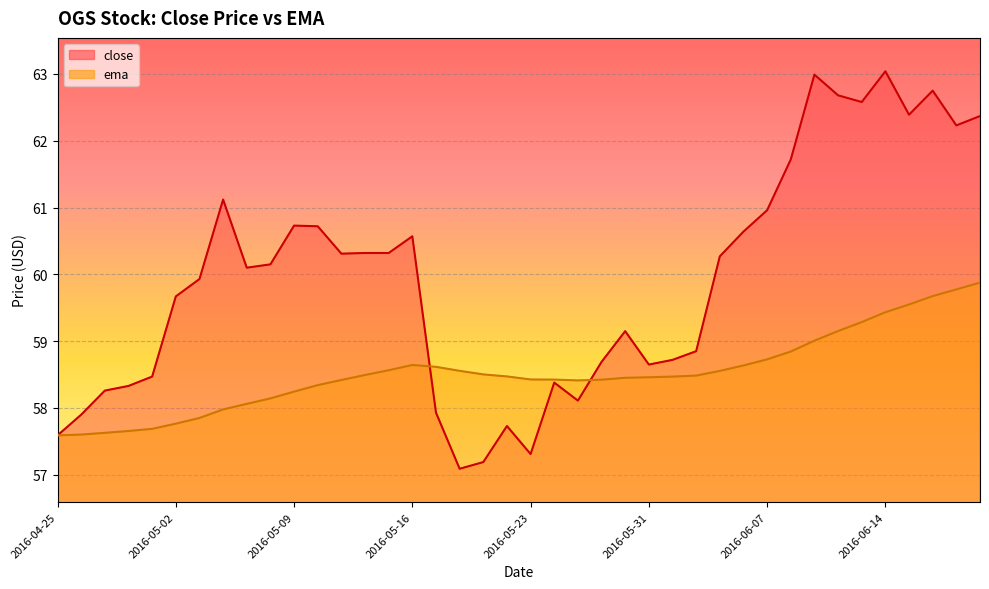

True or false: ema and close cross at least once.

True